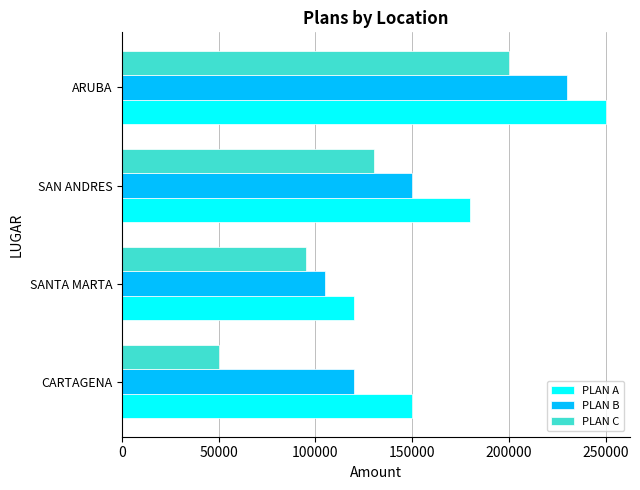

What value does the PLAN B series have at SANTA MARTA?

105000